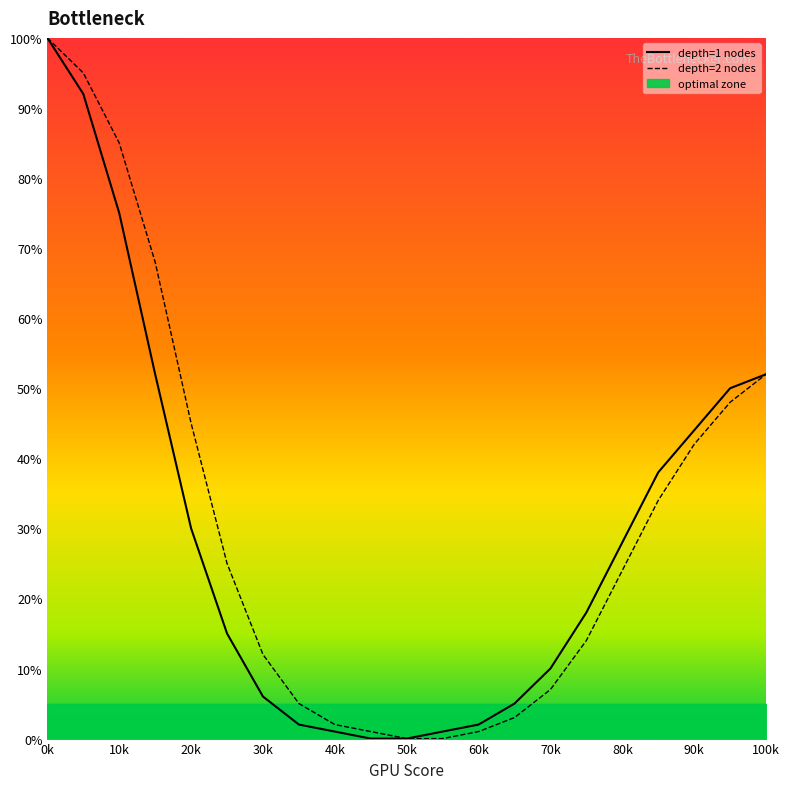

Reading left to right, what are all the values shown in this chart?

depth=1 nodes: 100	92	75	52	30	15	6	2	1	0	0	1	2	5	10	18	28	38	44	50	52
depth=2 nodes: 100	95	85	68	45	25	12	5	2	1	0	0	1	3	7	14	24	34	42	48	52